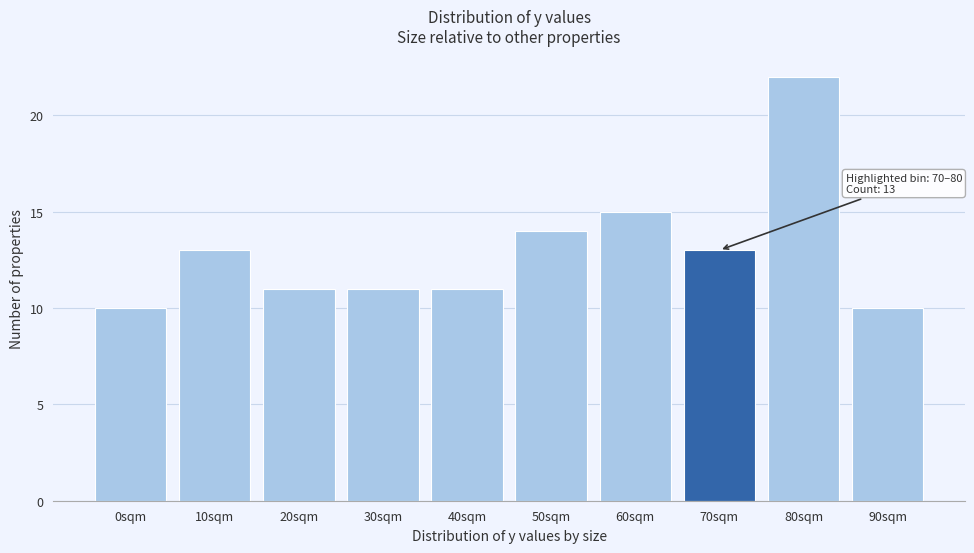

Reading left to right, list all the values displayed in this chart.

10	13	11	11	11	14	15	13	22	10